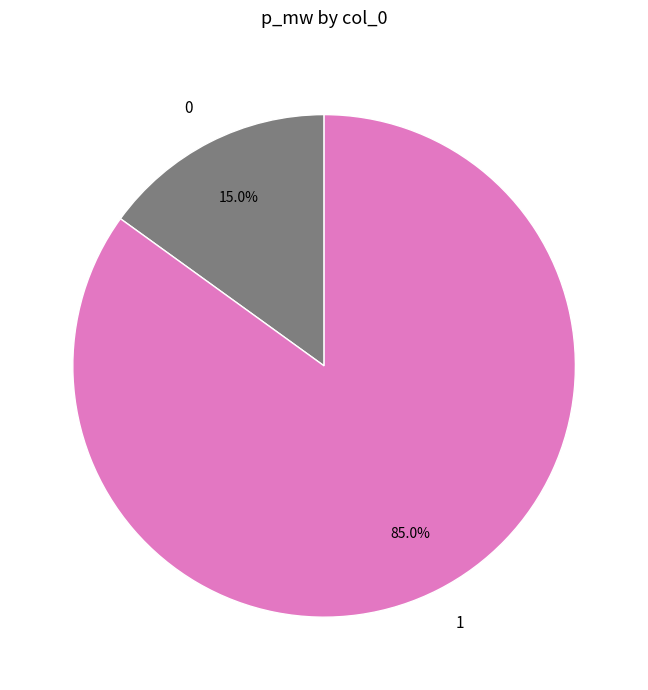

To the nearest percent, what is the average slice percentage?

50%